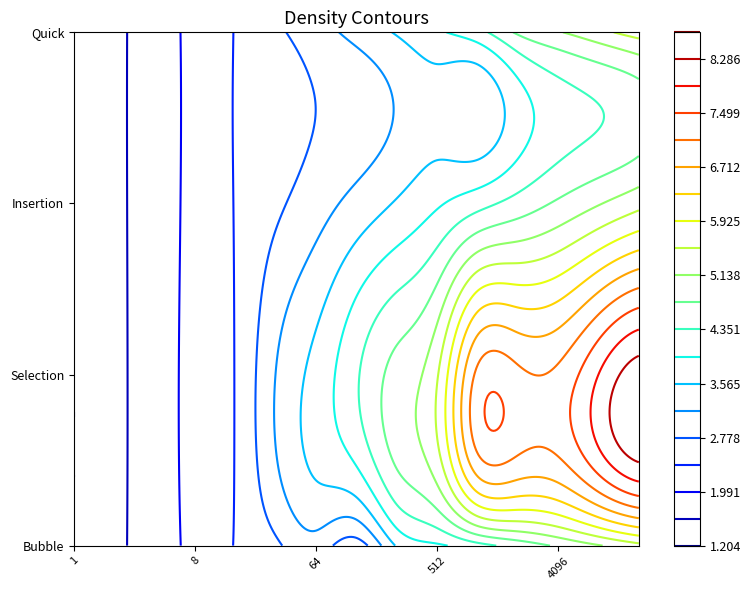

Which has a higher value, 4096 or 128?

4096